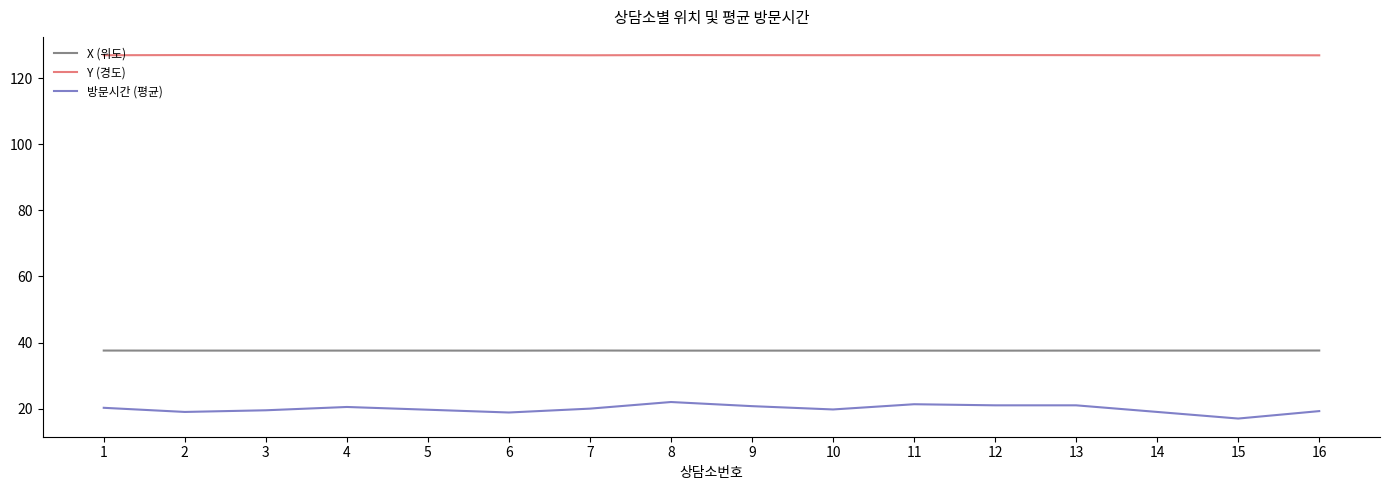

True or false: Y (경도) and 방문시간 (평균) intersect in this chart.

False